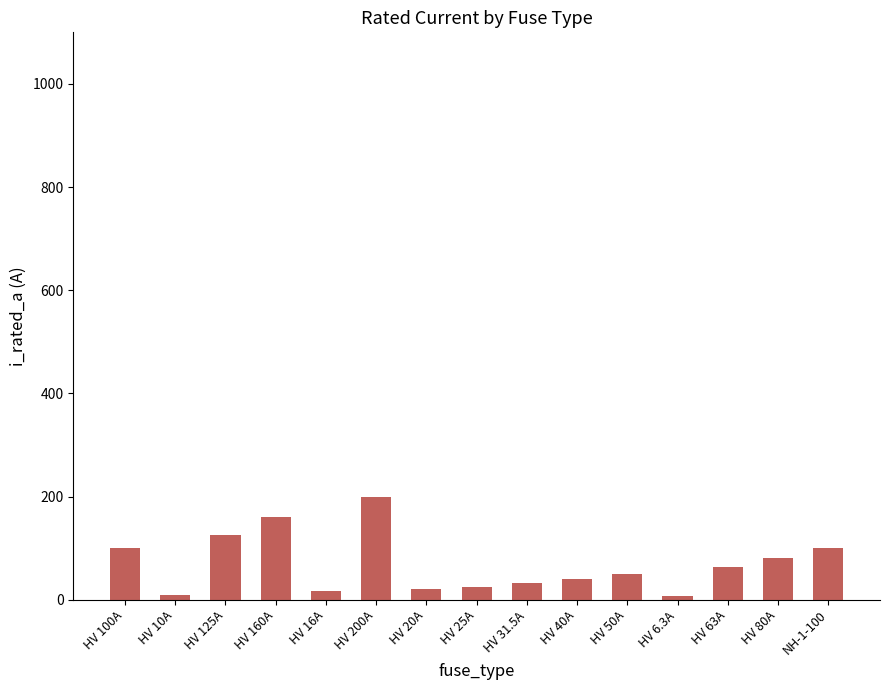

Is it true that the value at HV 25A is 25.0?

True